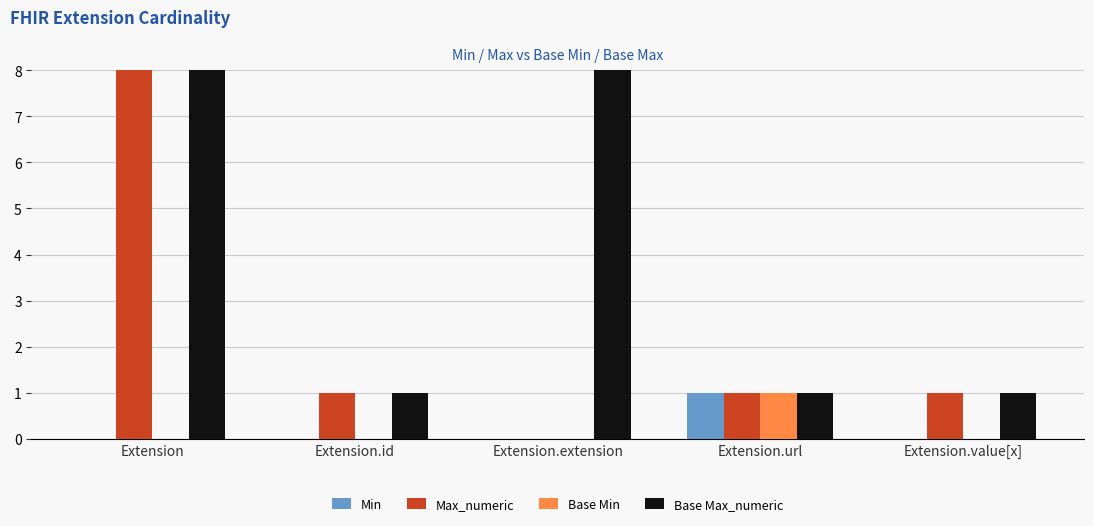

Is the value of Min at Extension.value[x] greater than the value of Base Max_numeric at Extension.extension?

No